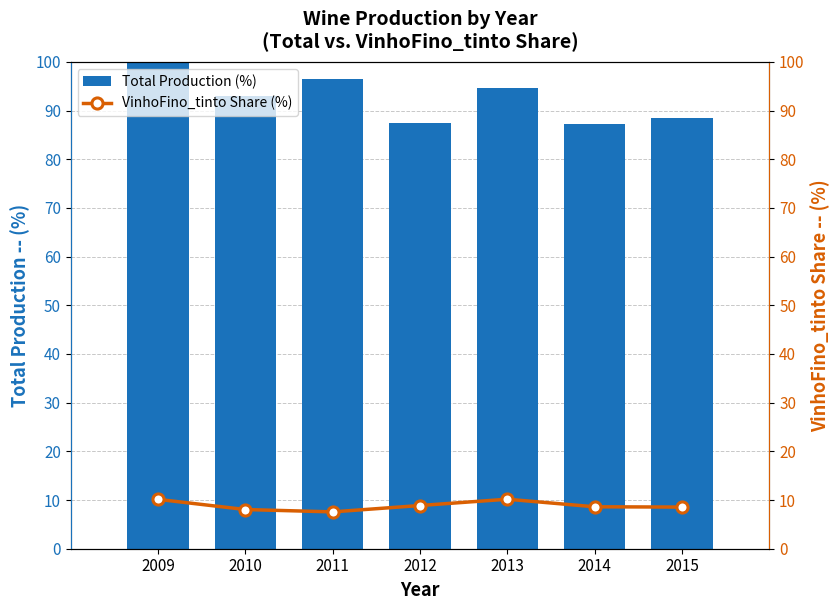

At which label does Total Production (%) reach its peak?

2009